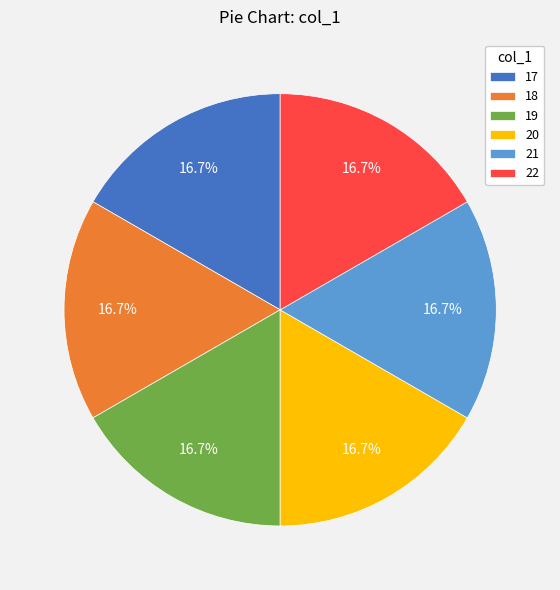

Does 20 represent more than half of the total?

No